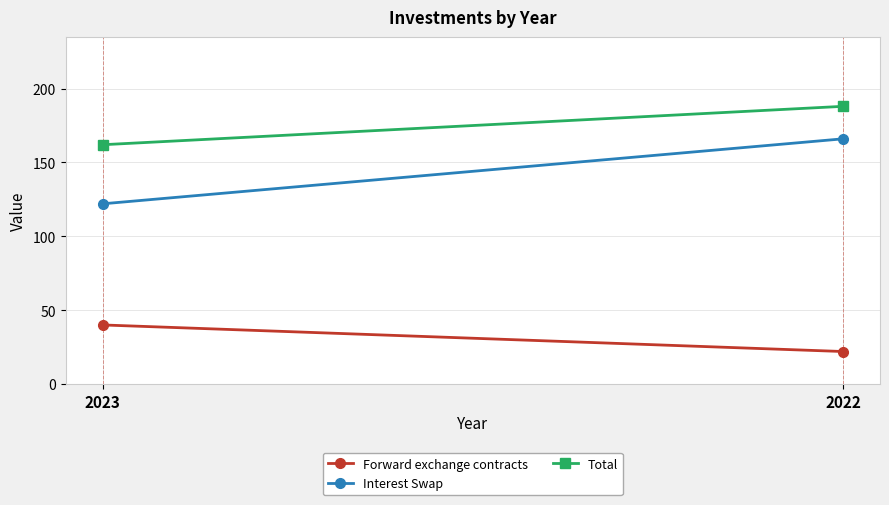

How many values in the Interest Swap series are below 166?

1